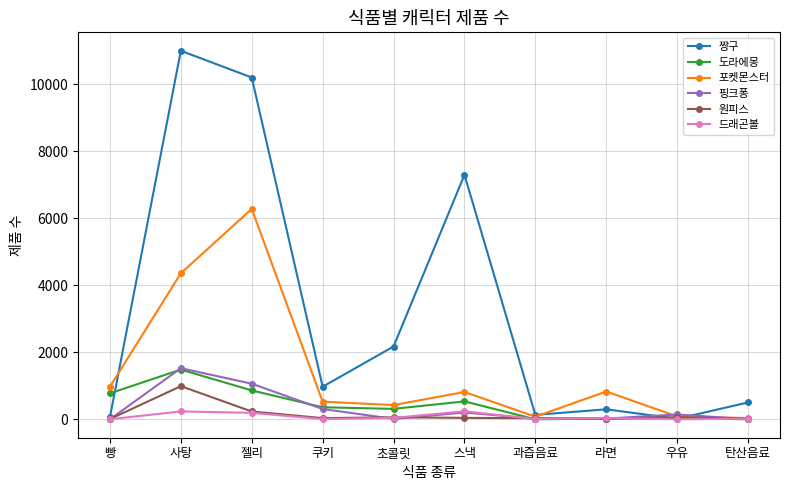

Which series has the widest spread of values?

짱구